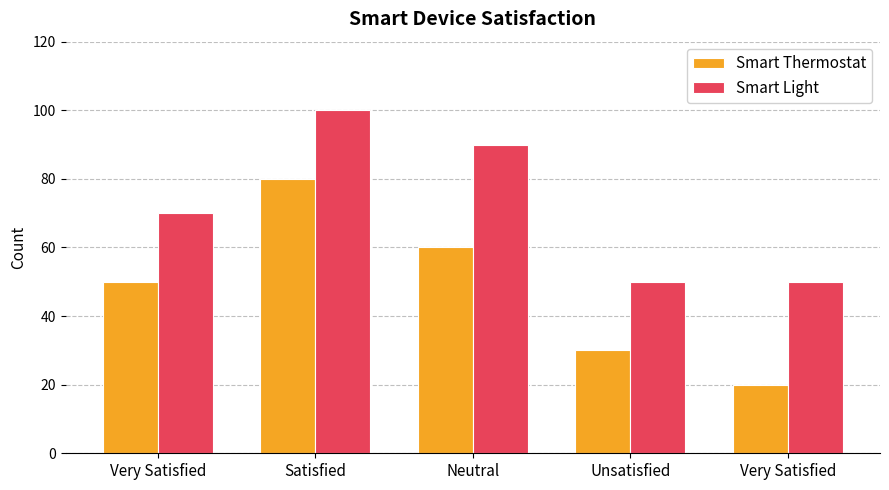

The value of Smart Light at Unsatisfied is 86. True or false?

False